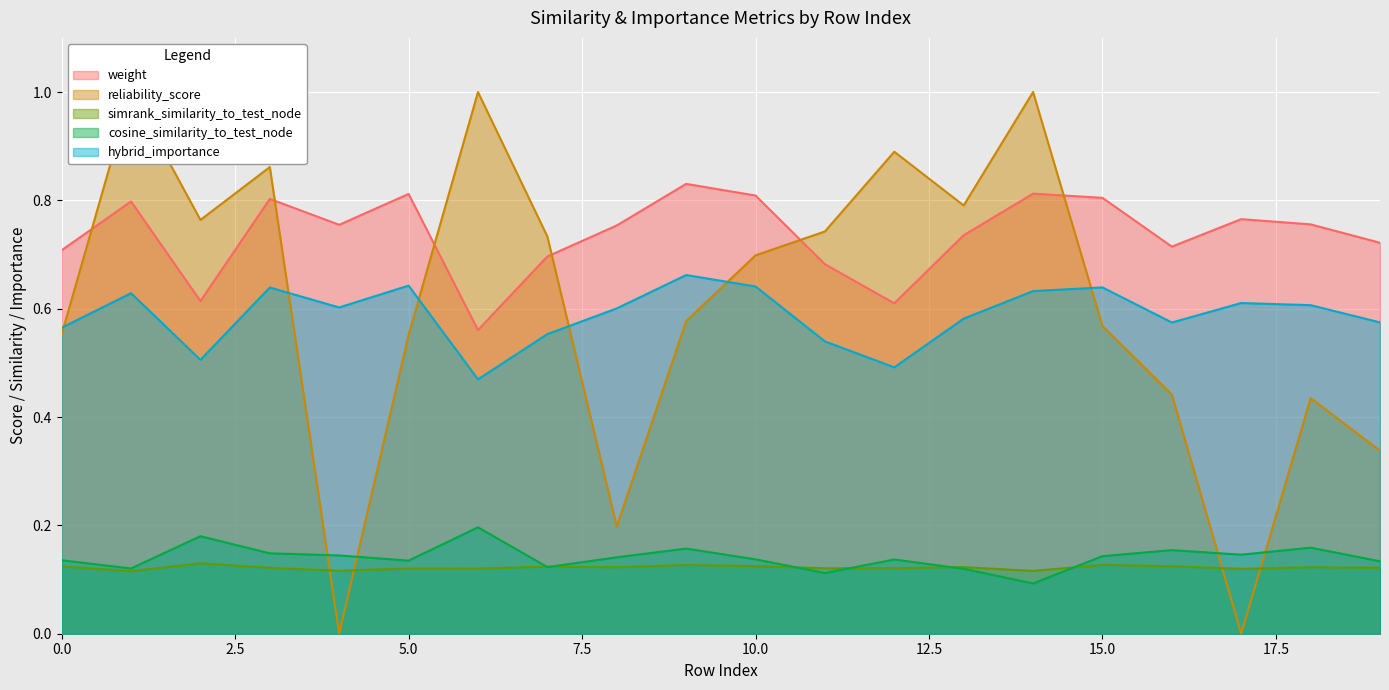

What is the difference between the maximum and minimum values in the cosine_similarity_to_test_node series?

0.1